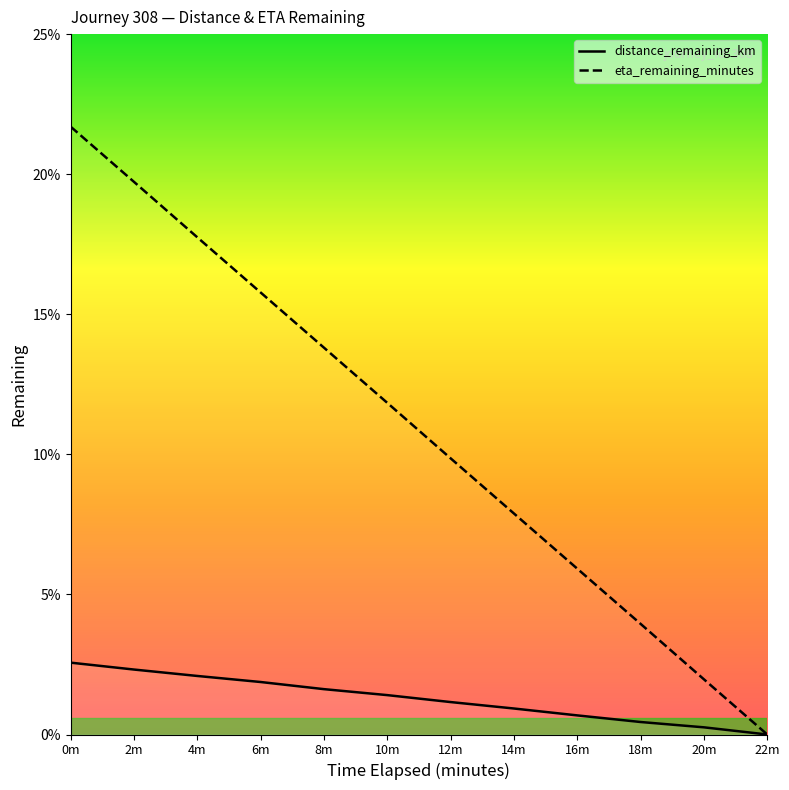

True or false: distance_remaining_km and eta_remaining_minutes intersect in this chart.

False